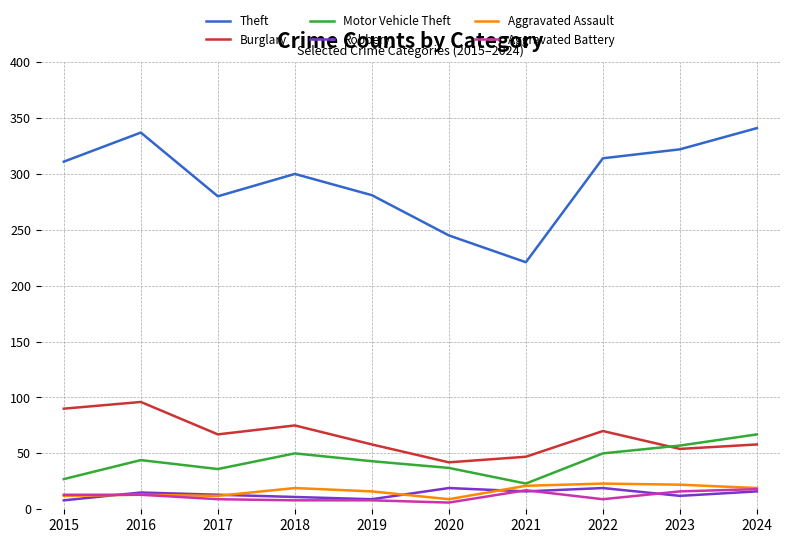

True or false: Theft and Robbery cross at least once.

False